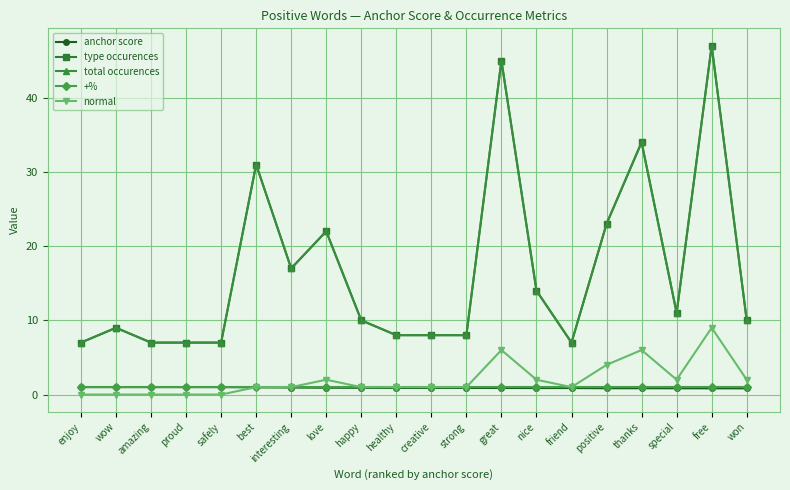

What is the label of the 13th point from the left?

great